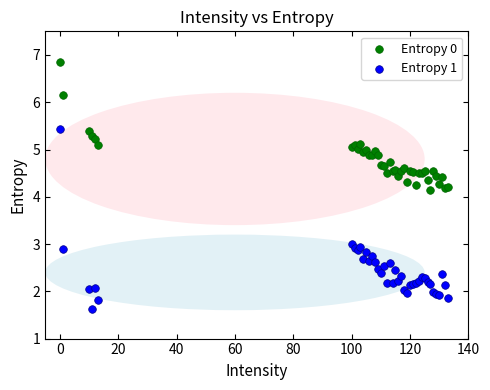

Which series reaches the minimum Y coordinate?

Entropy 1